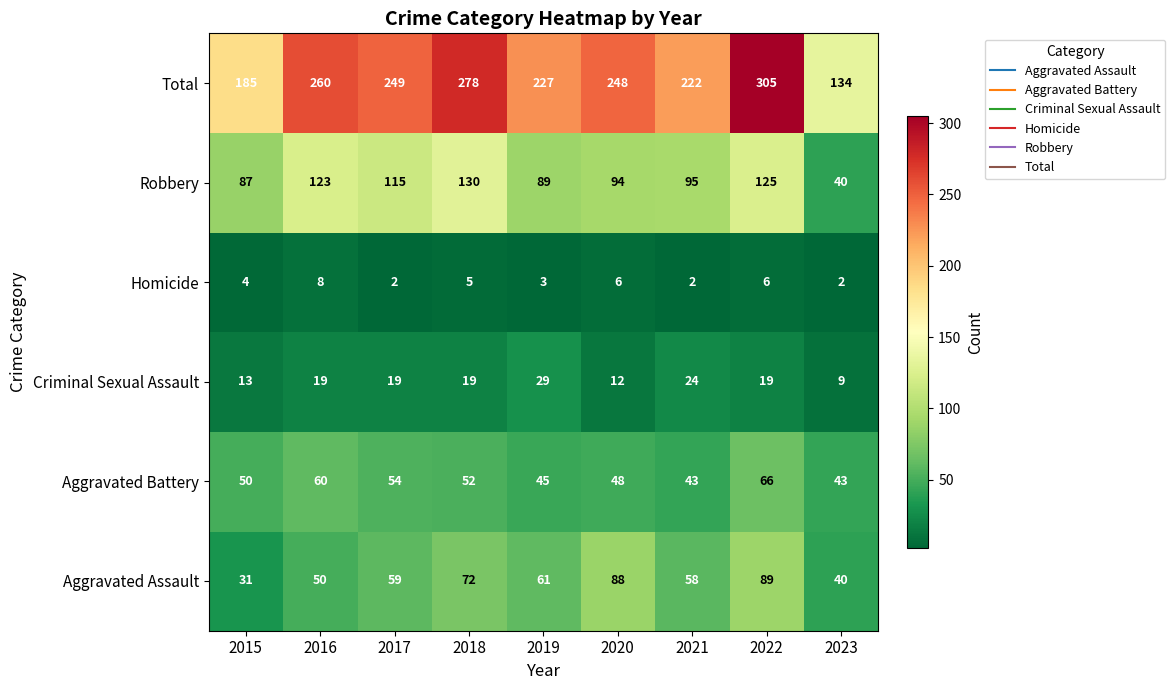

Which series has the widest spread of values?

Total